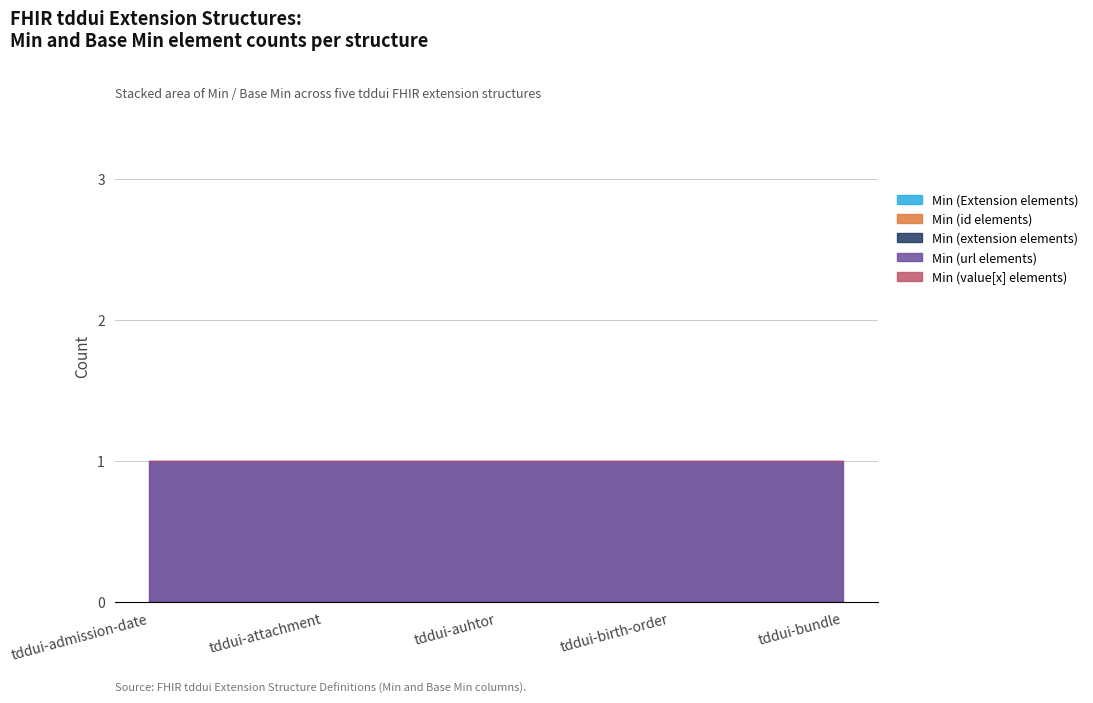

Is it true that Min (url elements) equals 1 at tddui-auhtor?

False